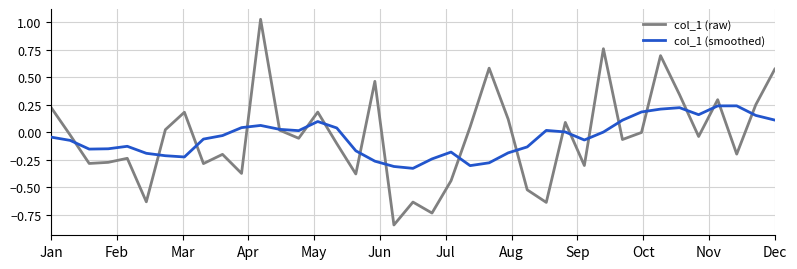

Which series has the widest spread of values?

col_1 (raw)